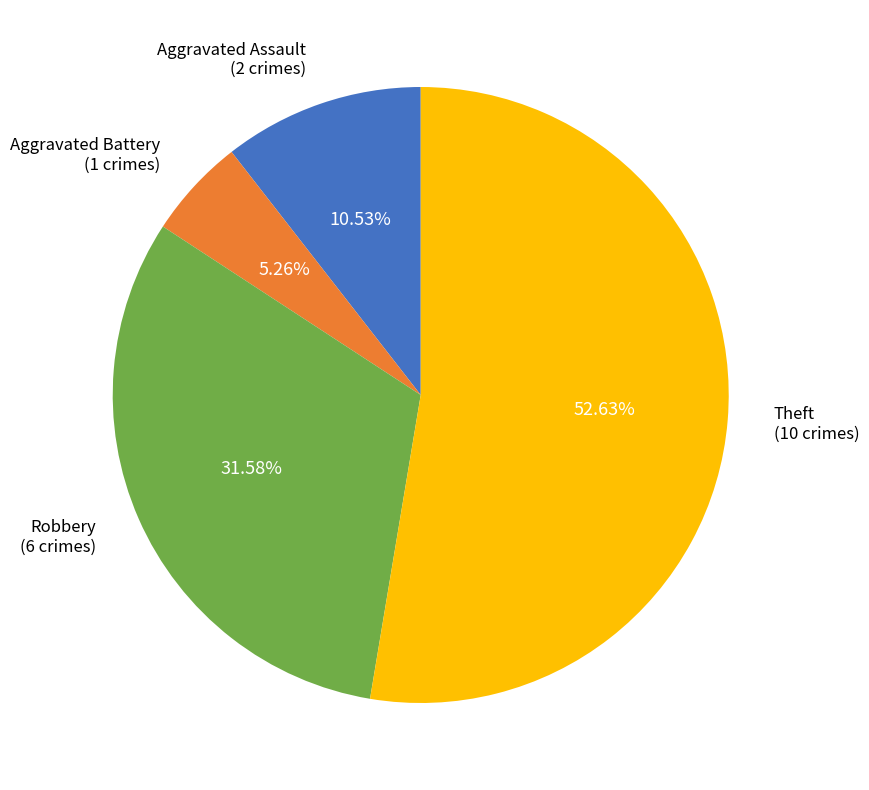

Approximately how many times larger is the value at Aggravated Battery compared to Theft?

0.1